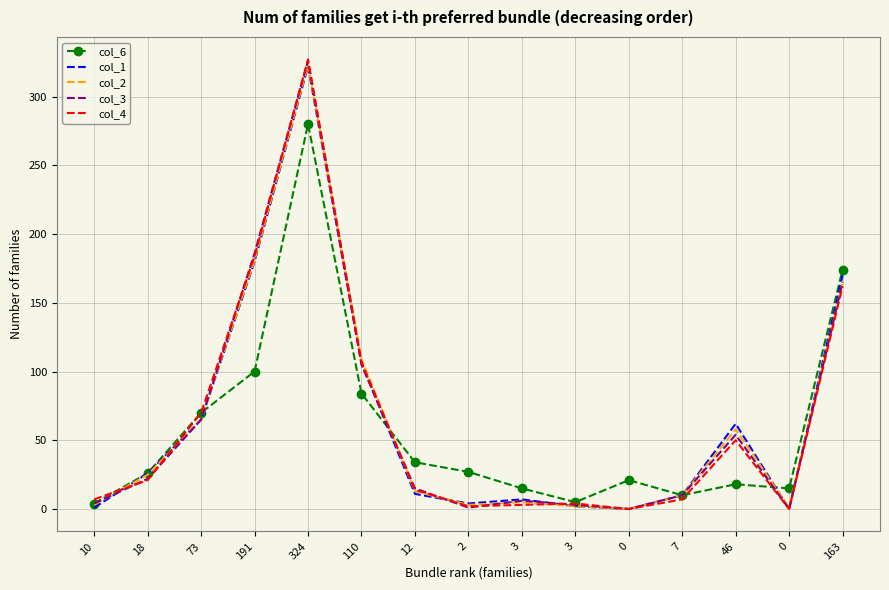

What are all the series names shown in the legend?

col_6, col_1, col_2, col_3, col_4